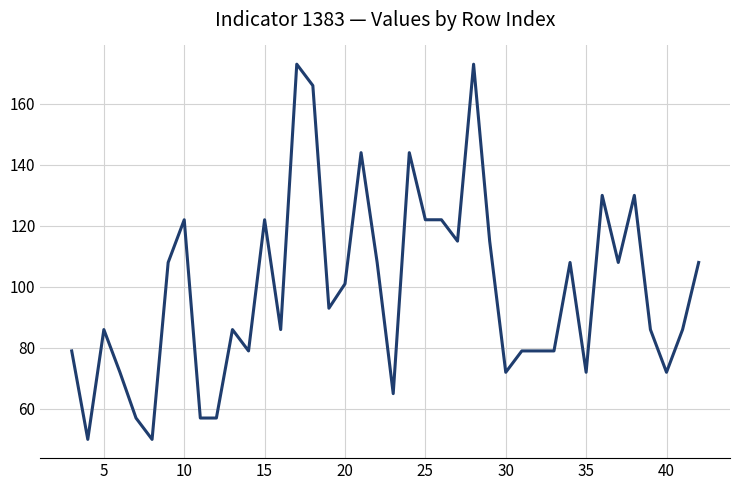

What is the maximum value shown in the chart?

173